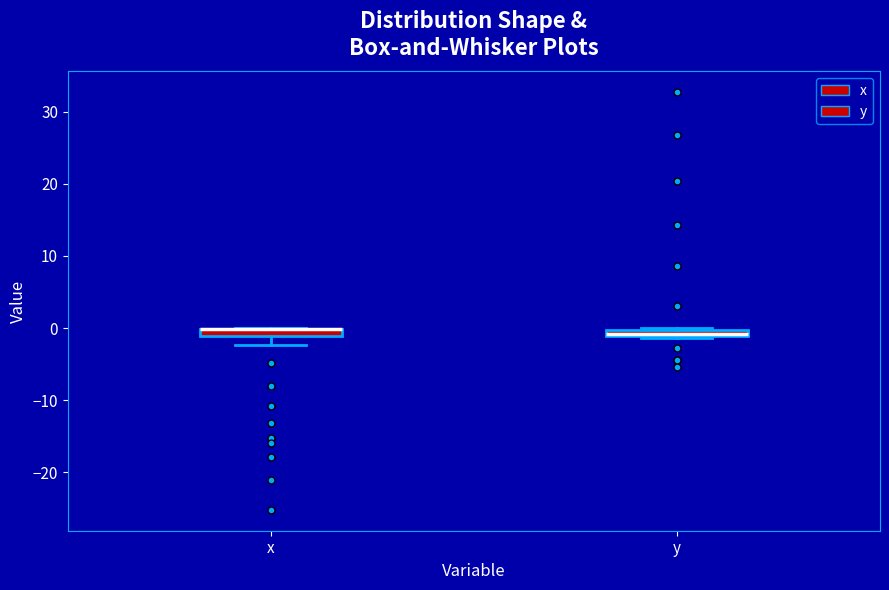

Where is the lower edge of the box for x on the y-axis? The values are not printed on the chart, so give them approximately, as read against the axis.

-1